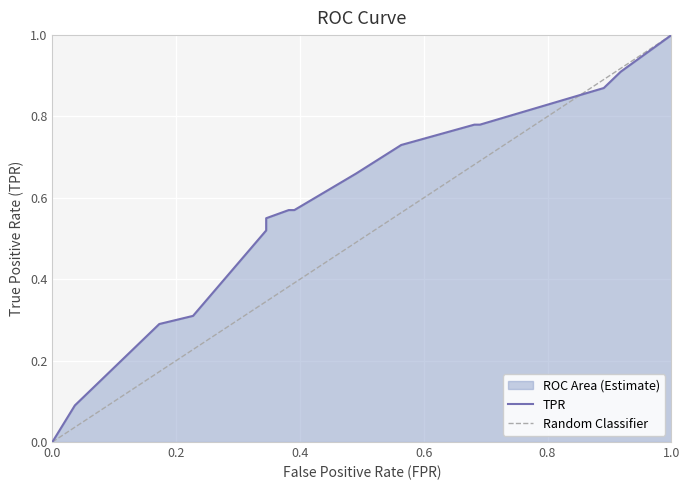

Reading right to left, list all the values displayed in this chart.

1.0	0.9	0.9	0.9	0.8	0.8	0.7	0.7	0.6	0.6	0.6	0.5	0.3	0.3	0.1	0.0